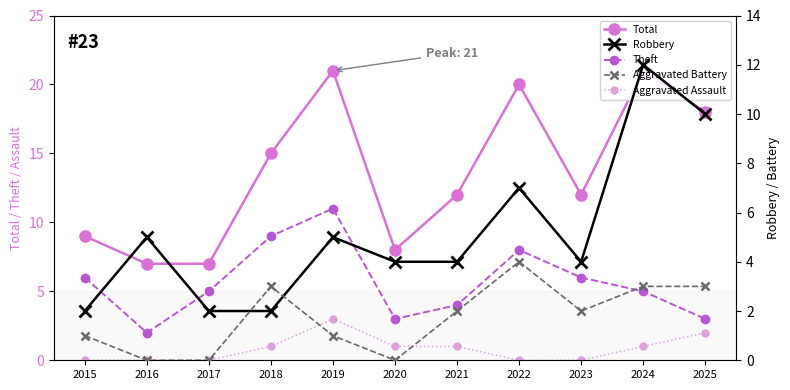

What is the total value across all series at 2024?

42